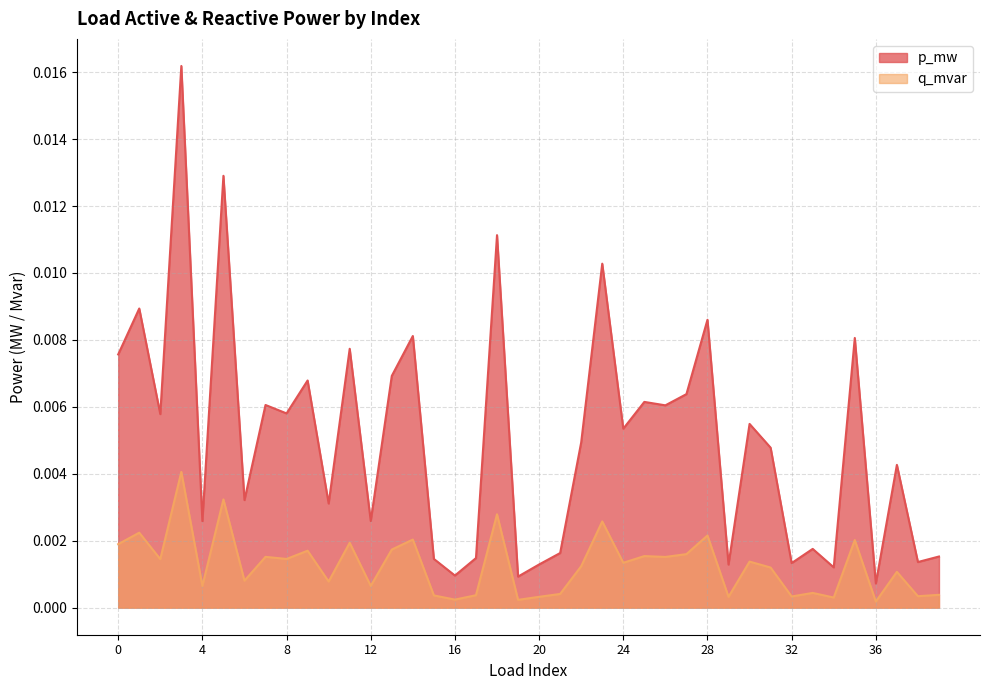

How many data points does each series have?

40